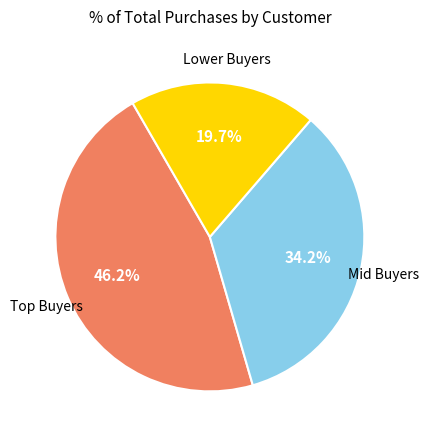

Is there any slice that represents more than half of the pie?

No